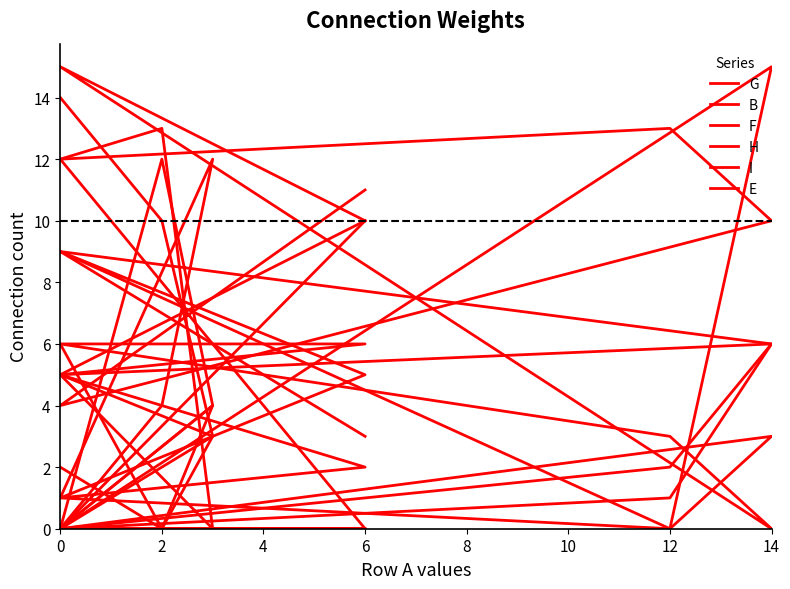

At how many categories does at least one series exceed 8?

8